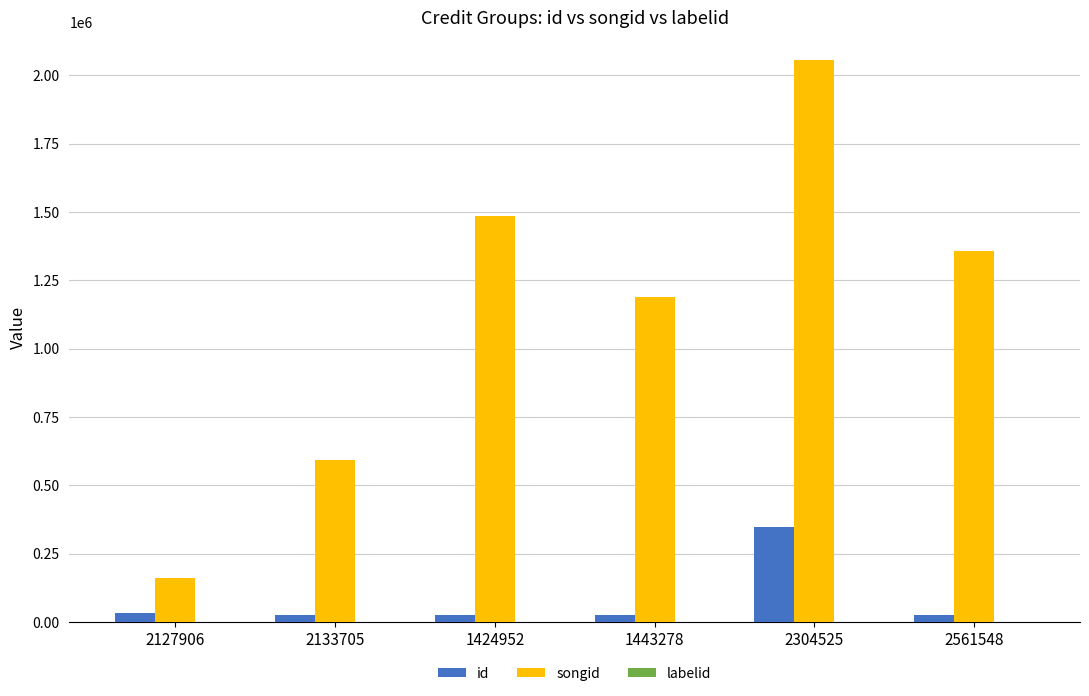

How many groups of bars are there?

6